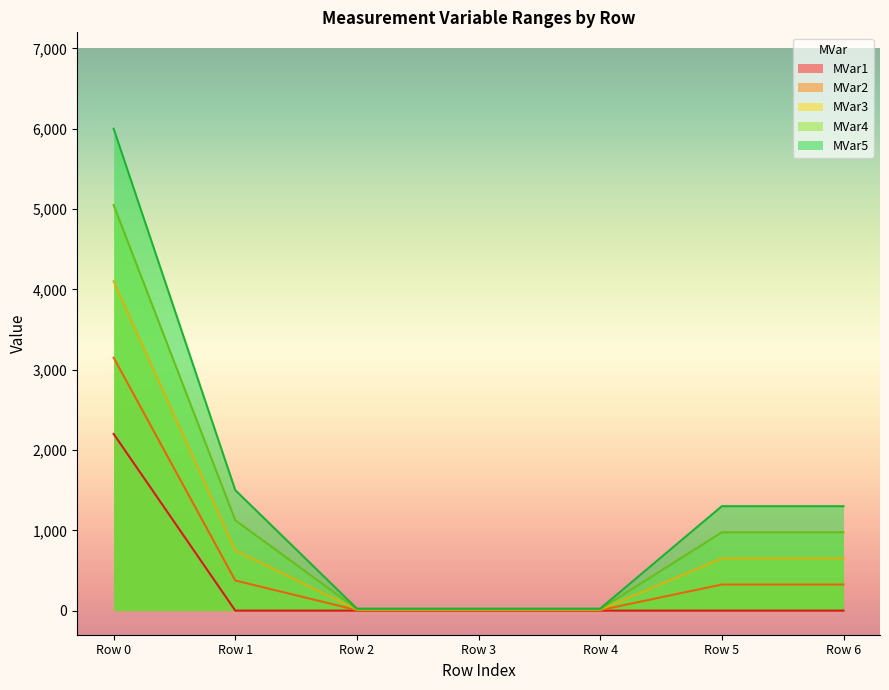

List the labels in order of MVar2 value, smallest first.

Row 2, Row 3, Row 4, Row 5, Row 6, Row 1, Row 0